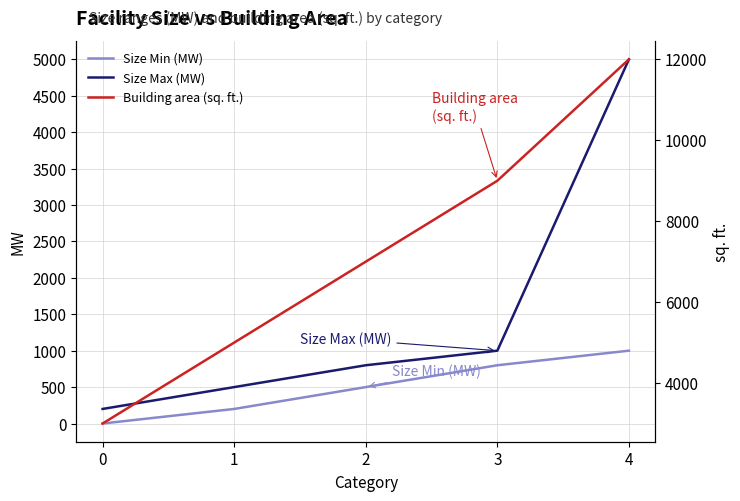

How many values in the Size Max (MW) series exceed 800?

2